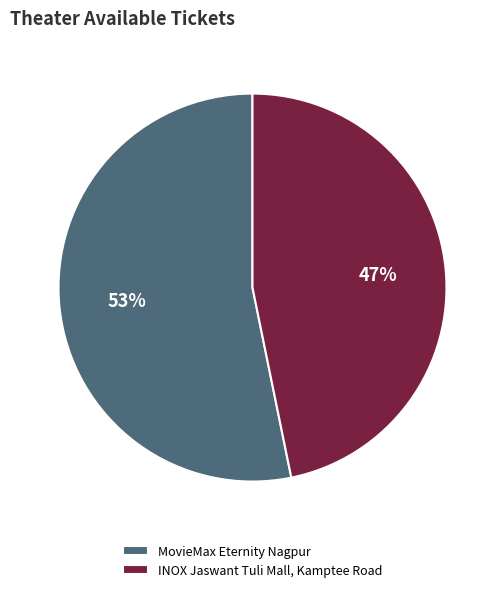

Which category has the smallest portion of the pie?

INOX Jaswant Tuli Mall, Kamptee Road